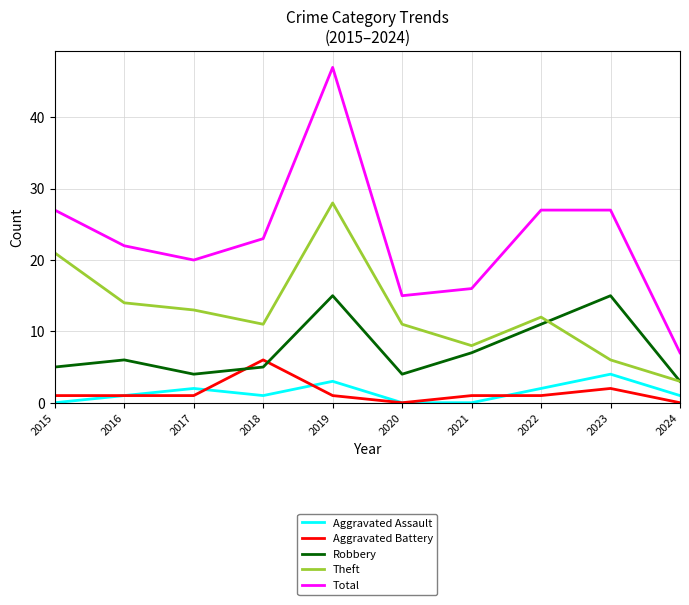

After their last crossing, which series has the higher values: Robbery or Aggravated Battery?

Robbery